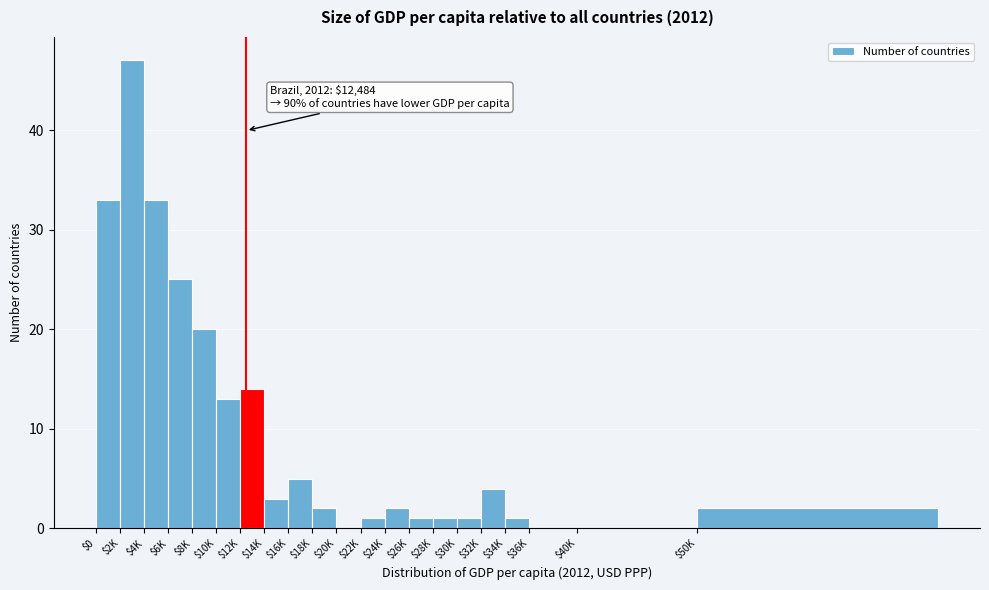

What is the sum of all values?

208